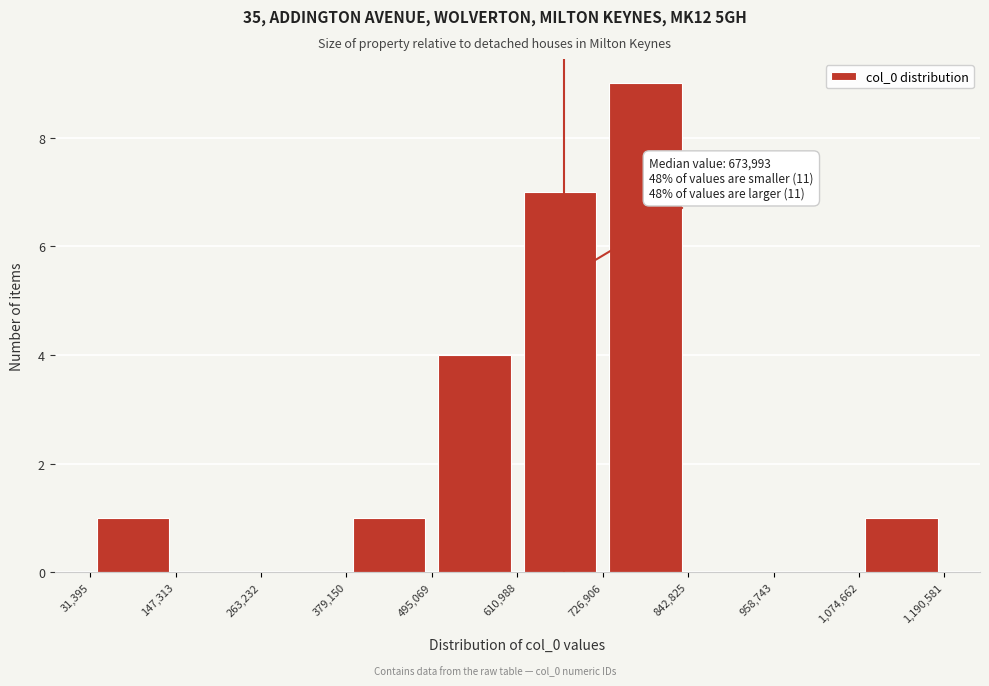

Which range on the x-axis has the tallest bar?

726,906 to 842,825